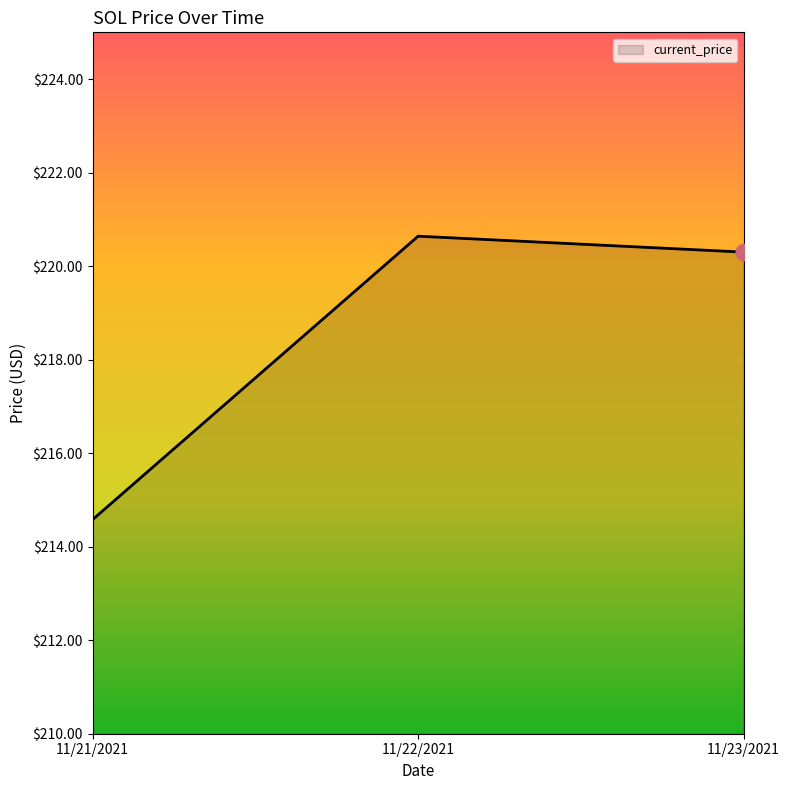

What is the sum of the values at 11/22/2021 and 11/21/2021?

435.2